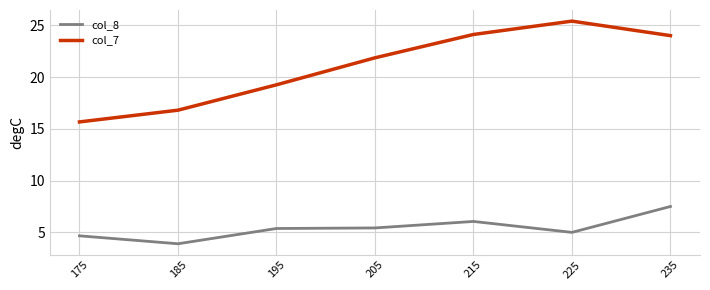

At how many categories does at least one series exceed 12?

7